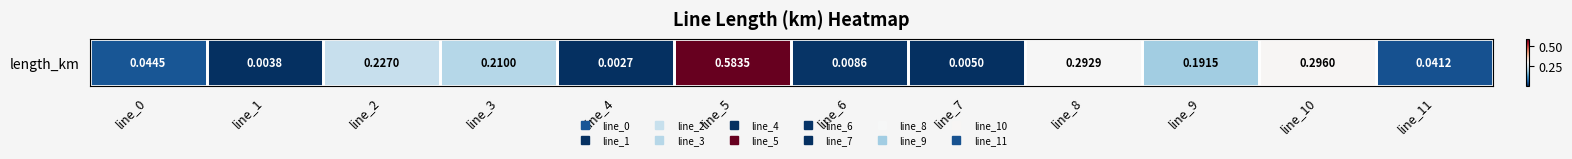

What is the sum of all values?

1.9